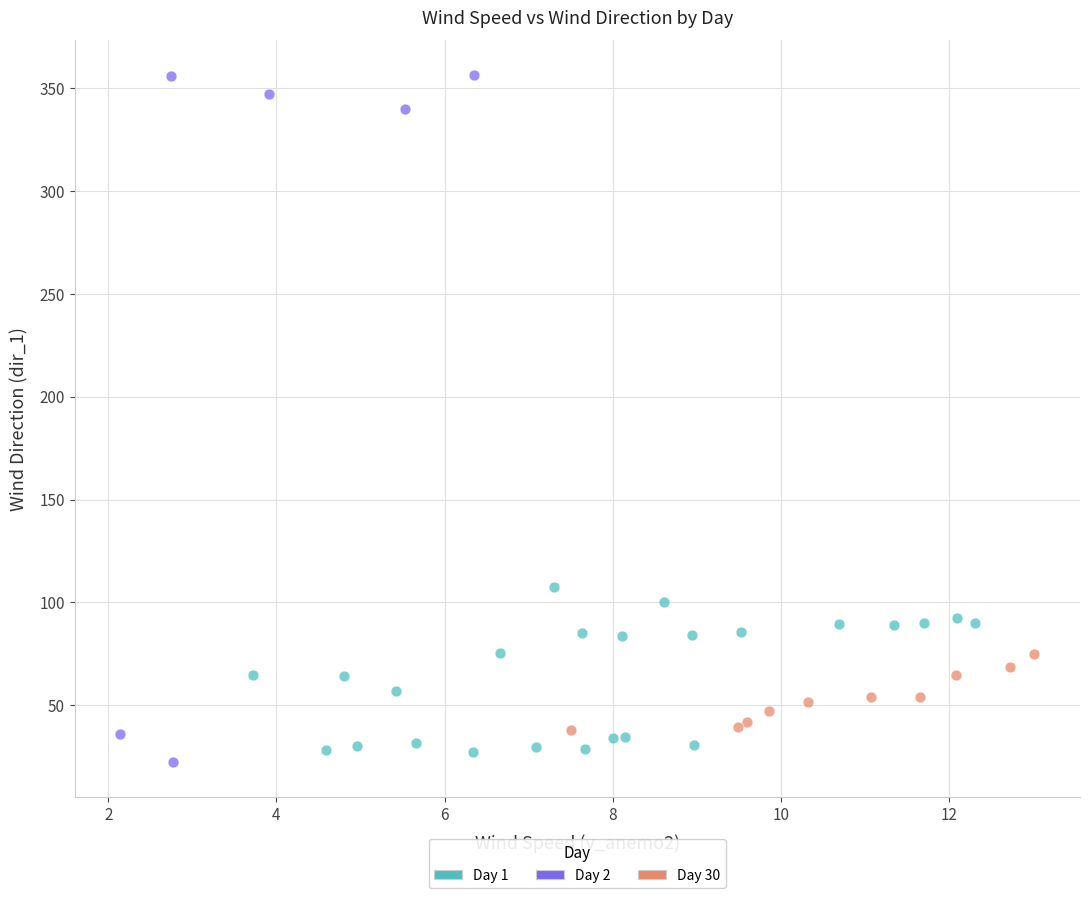

Which series reaches the maximum Y coordinate?

Day 2